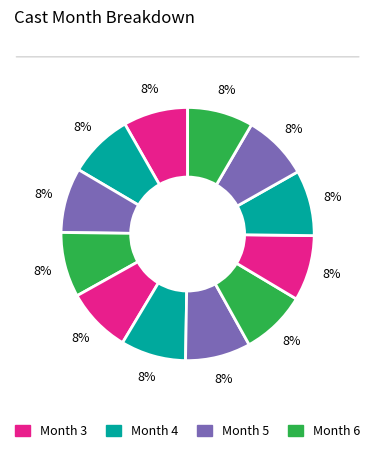

How many segments does this pie chart have?

12